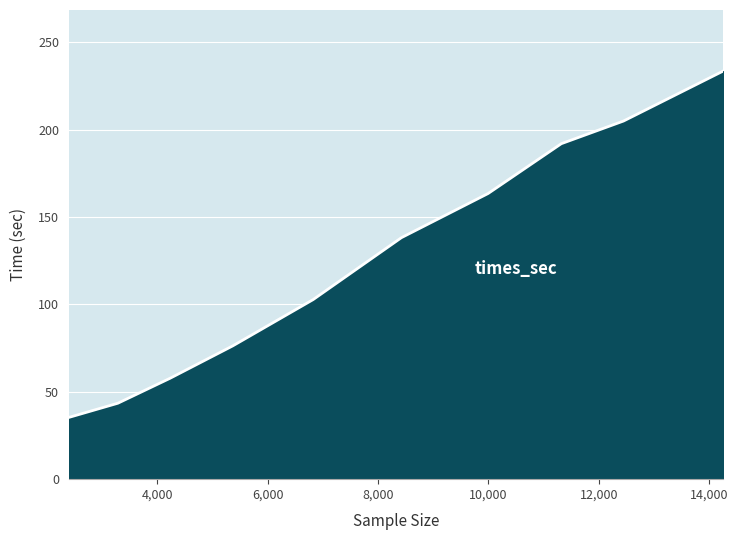

What is the maximum value shown in the chart?

233.4